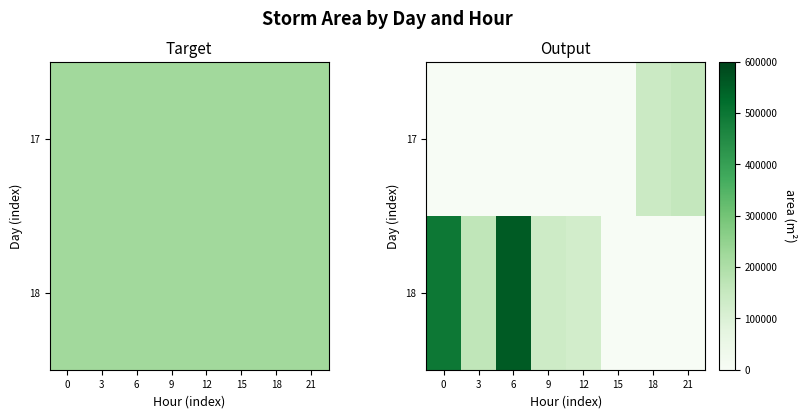

What is the total value across all series at 15?

625